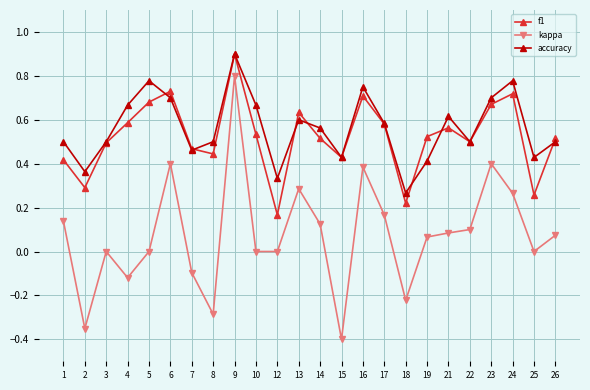

What is the sum of the accuracy values at 26 and 25?

0.9